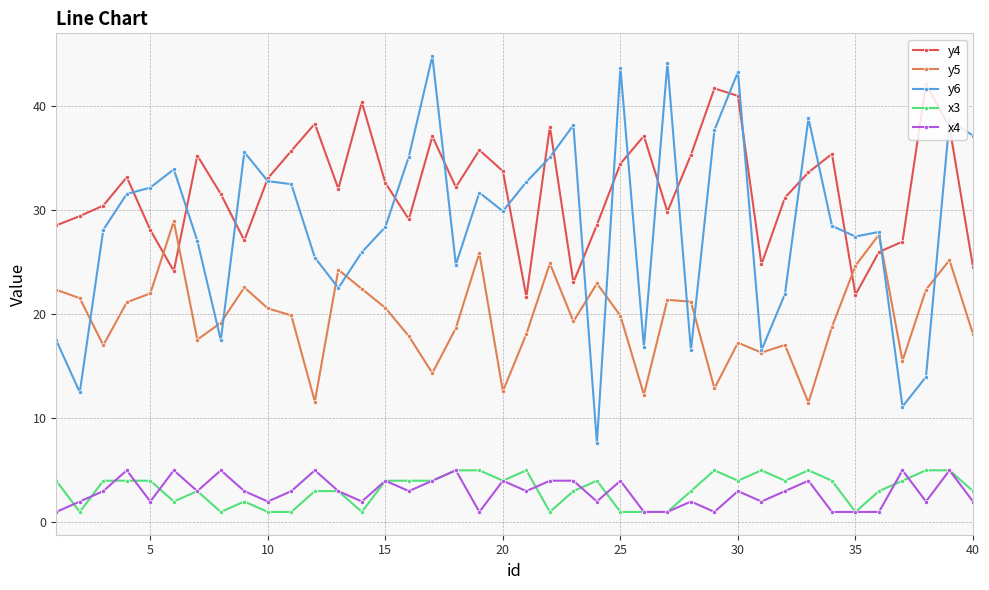

How many interior local valleys does the y4 series have?

10